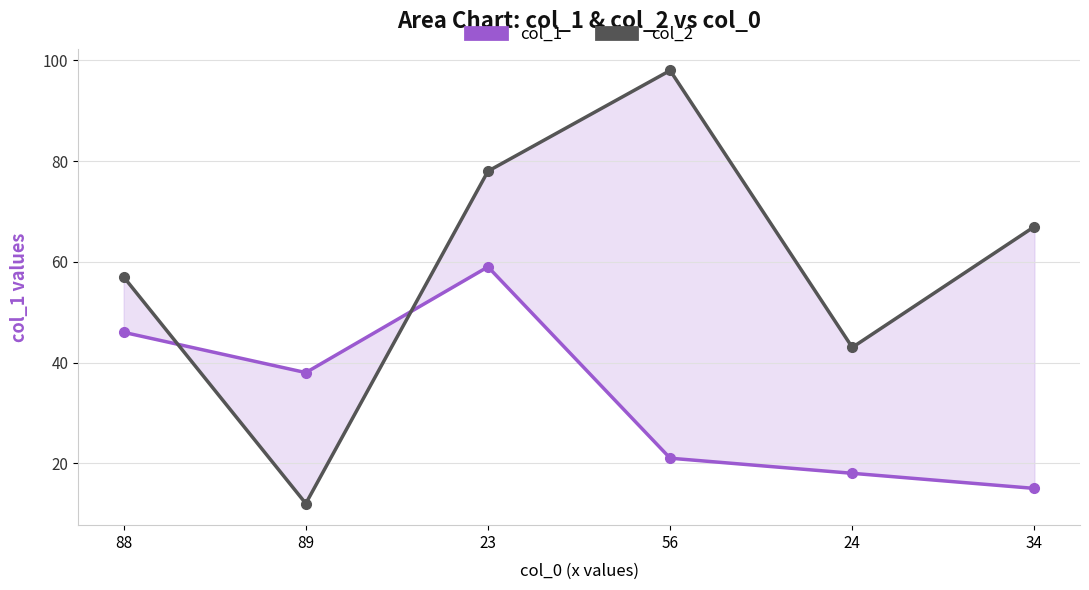

At which label is col_2 closest to 55?

88